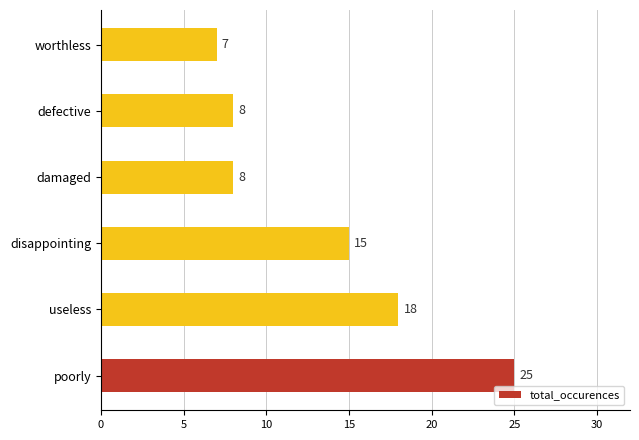

Which has a higher value, poorly or damaged?

poorly